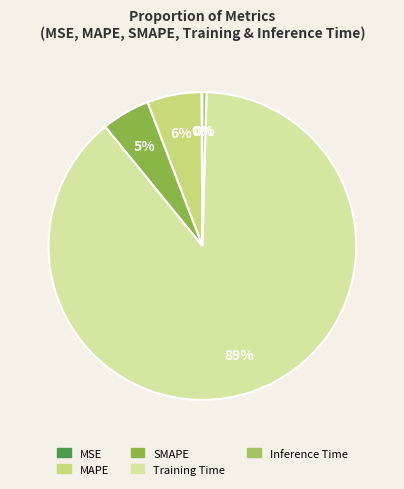

To the nearest percent, what is the difference between the largest and smallest slice percentages?

89%